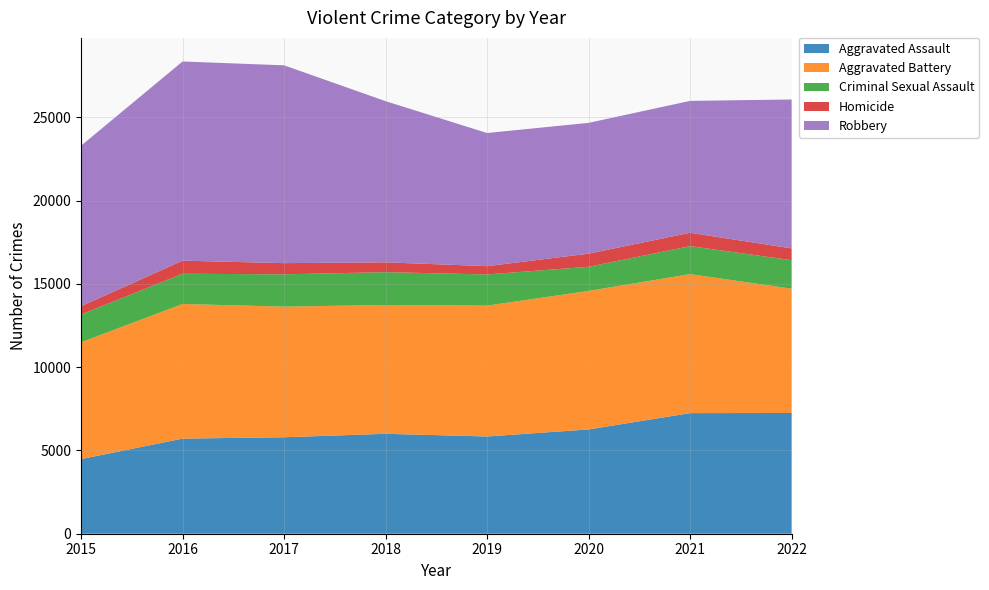

Reading right to left, what are all the values shown in this chart?

Aggravated Assault: 7251	7243	6263	5840	6001	5793	5712	4480
Aggravated Battery: 7463	8347	8319	7857	7735	7845	8085	7018
Criminal Sexual Assault: 1715	1681	1449	1874	1973	1940	1816	1668
Homicide: 706	803	787	498	589	672	786	496
Robbery: 8942	7920	7856	7994	9679	11880	11960	9638